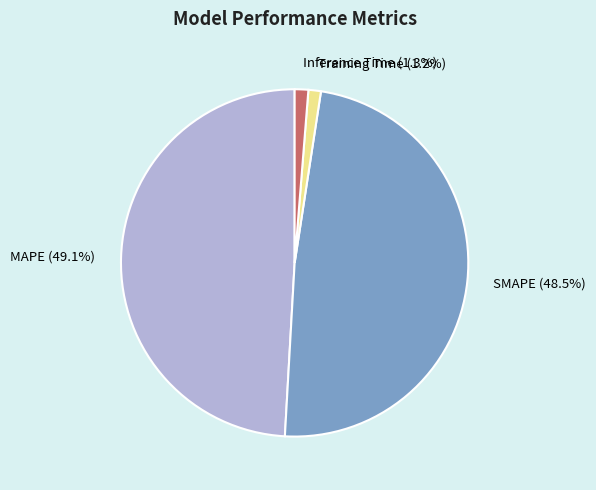

To the nearest percent, what is the average slice percentage?

25%